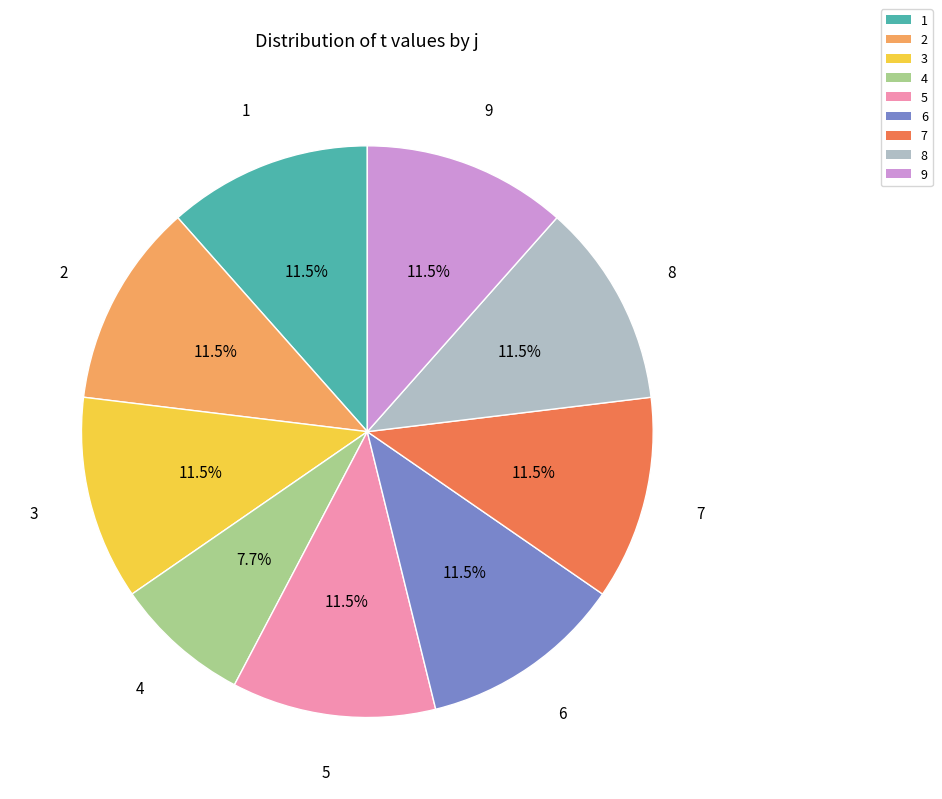

Approximately how many times larger is the value at 8 compared to 5?

1.0